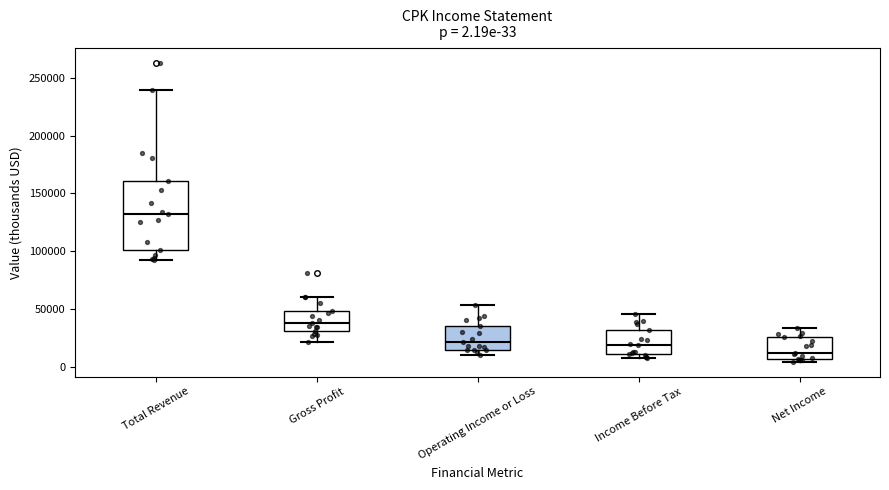

Which box's median line is the highest?

Total Revenue